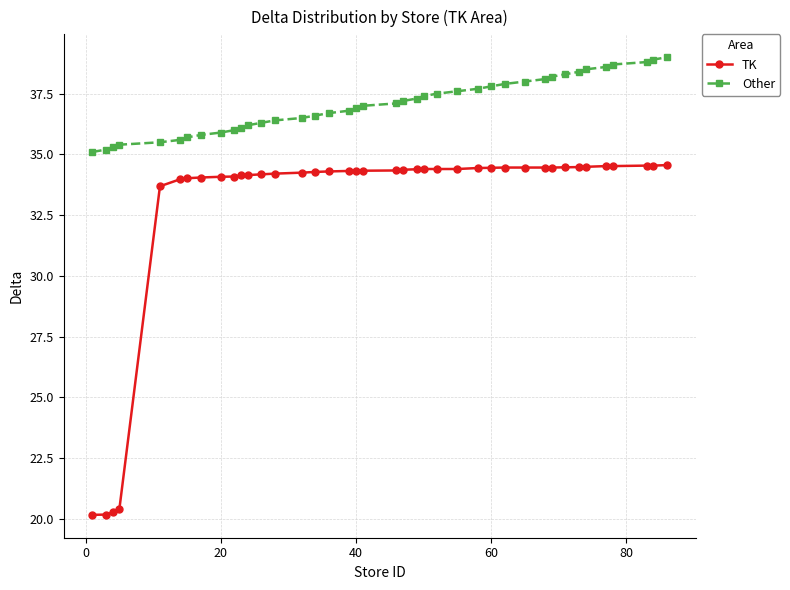

True or false: Other and TK cross at least once.

False